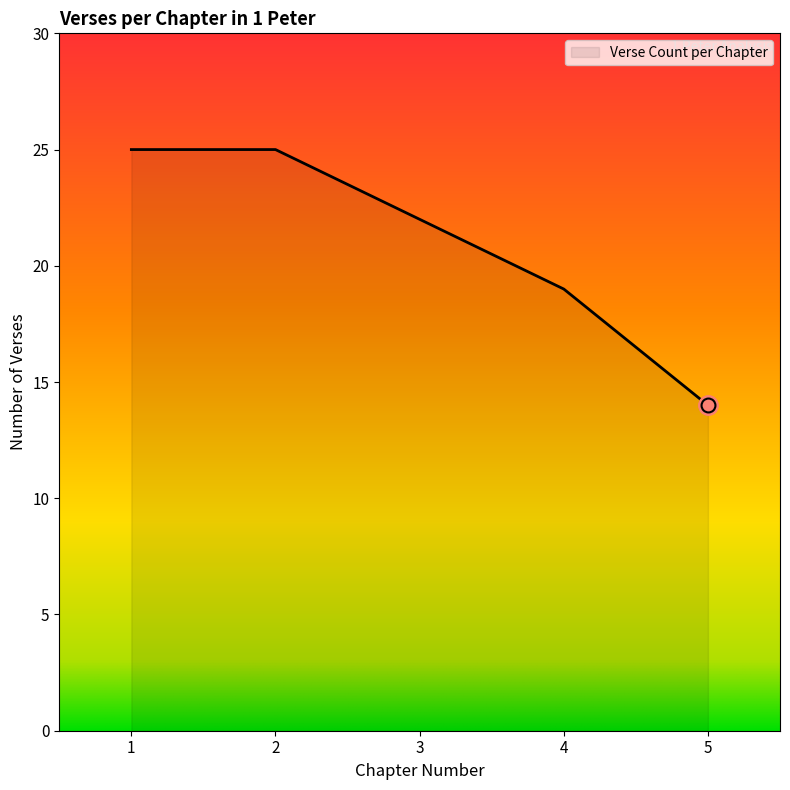

Read the value at 1.

25